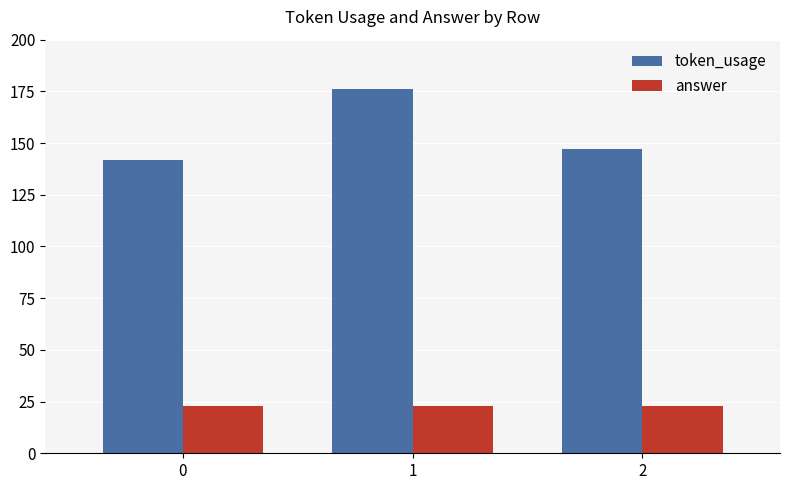

Count the number of data series in this chart.

2